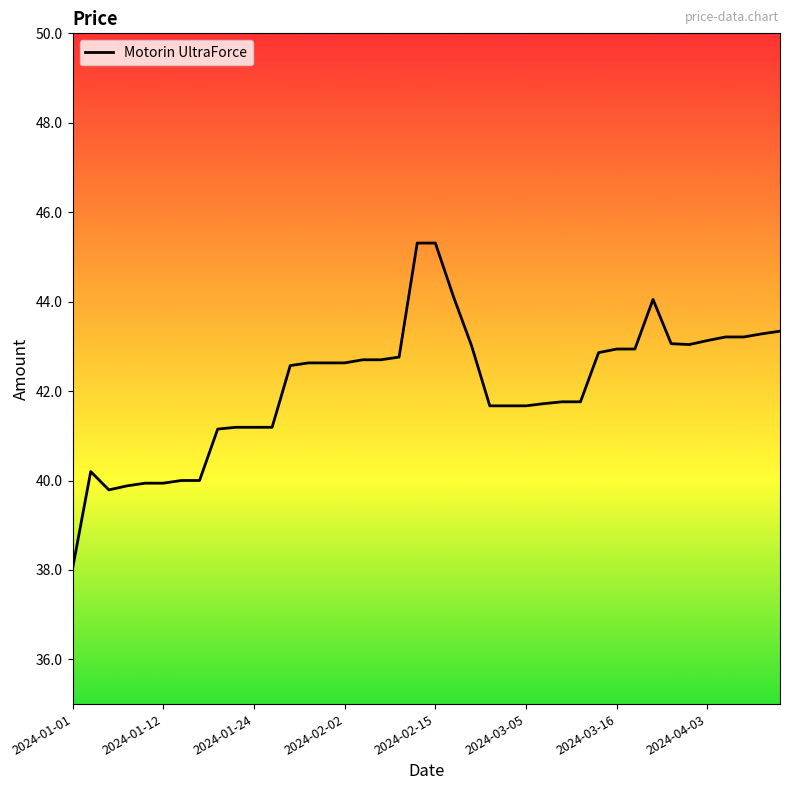

What is the minimum value shown in the chart?

38.0